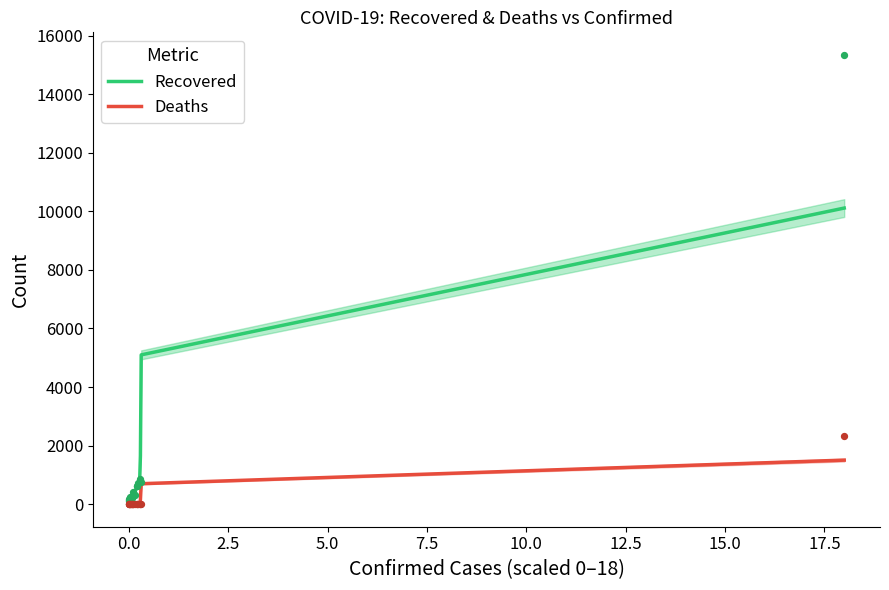

At how many categories does at least one series exceed 7607?

1